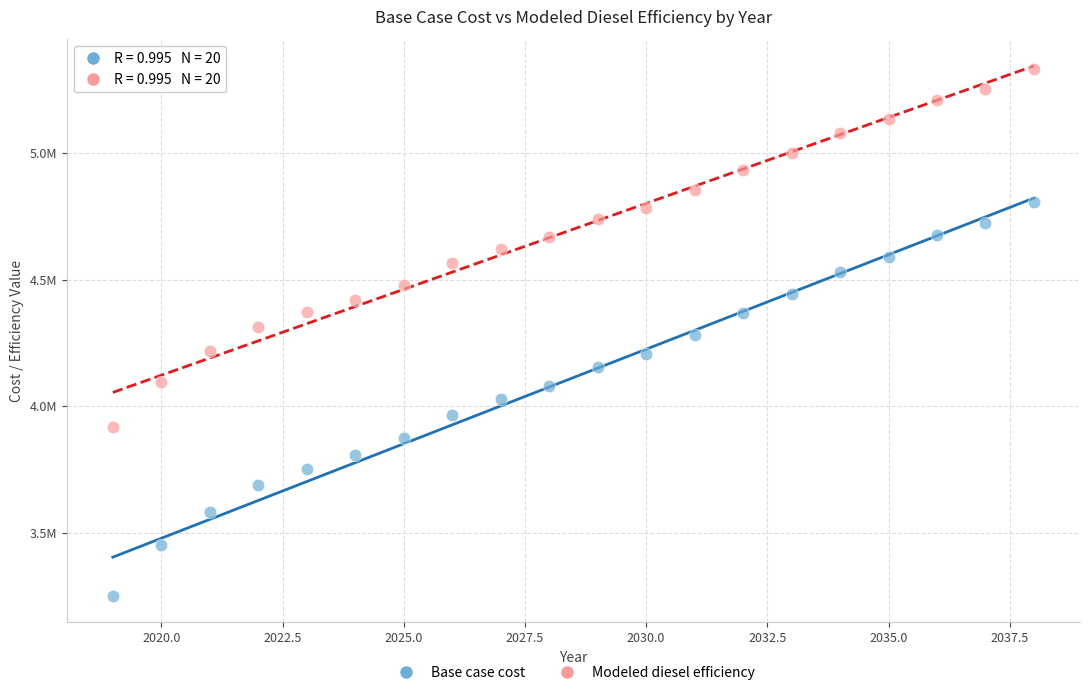

What are all the series names shown in the legend?

Base case cost, Modeled diesel efficiency